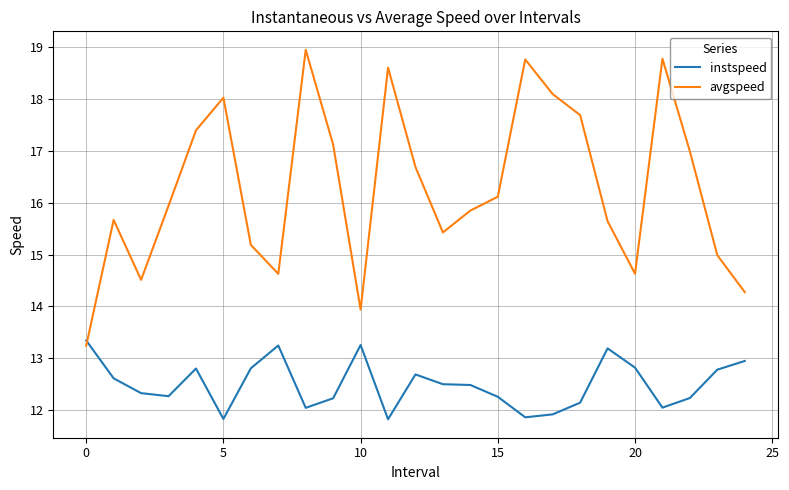

List the series in order of their overall mean, lowest first.

instspeed, avgspeed